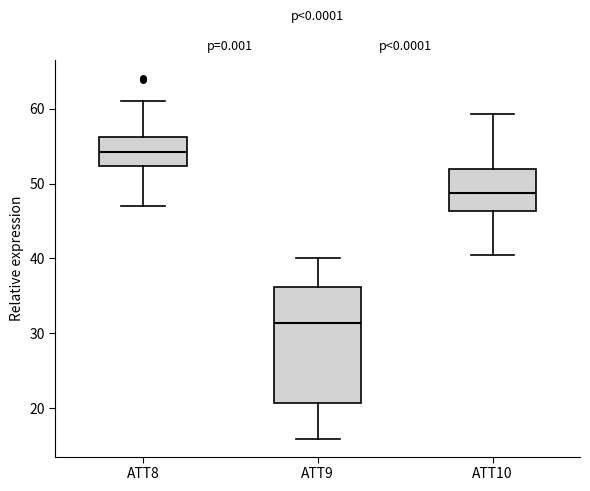

Which box is the tallest, from its lower edge to its upper edge?

ATT9